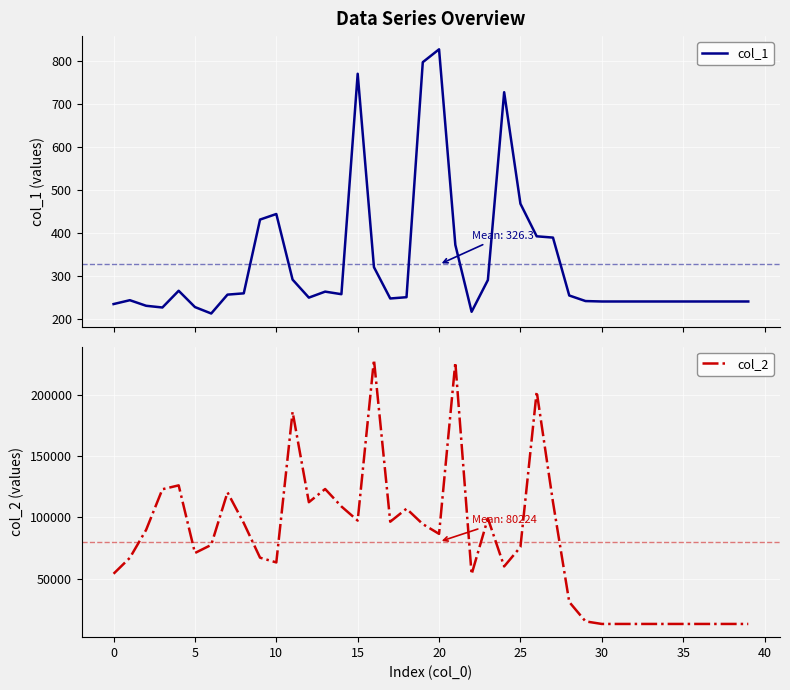

True or false: col_2 has a value of 354955 at 16.

False